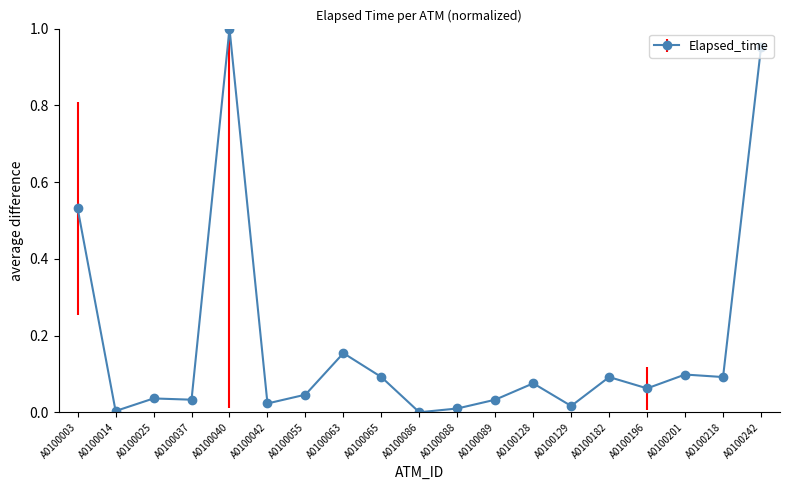

Which has a higher value, A0100089 or A0100040?

A0100040